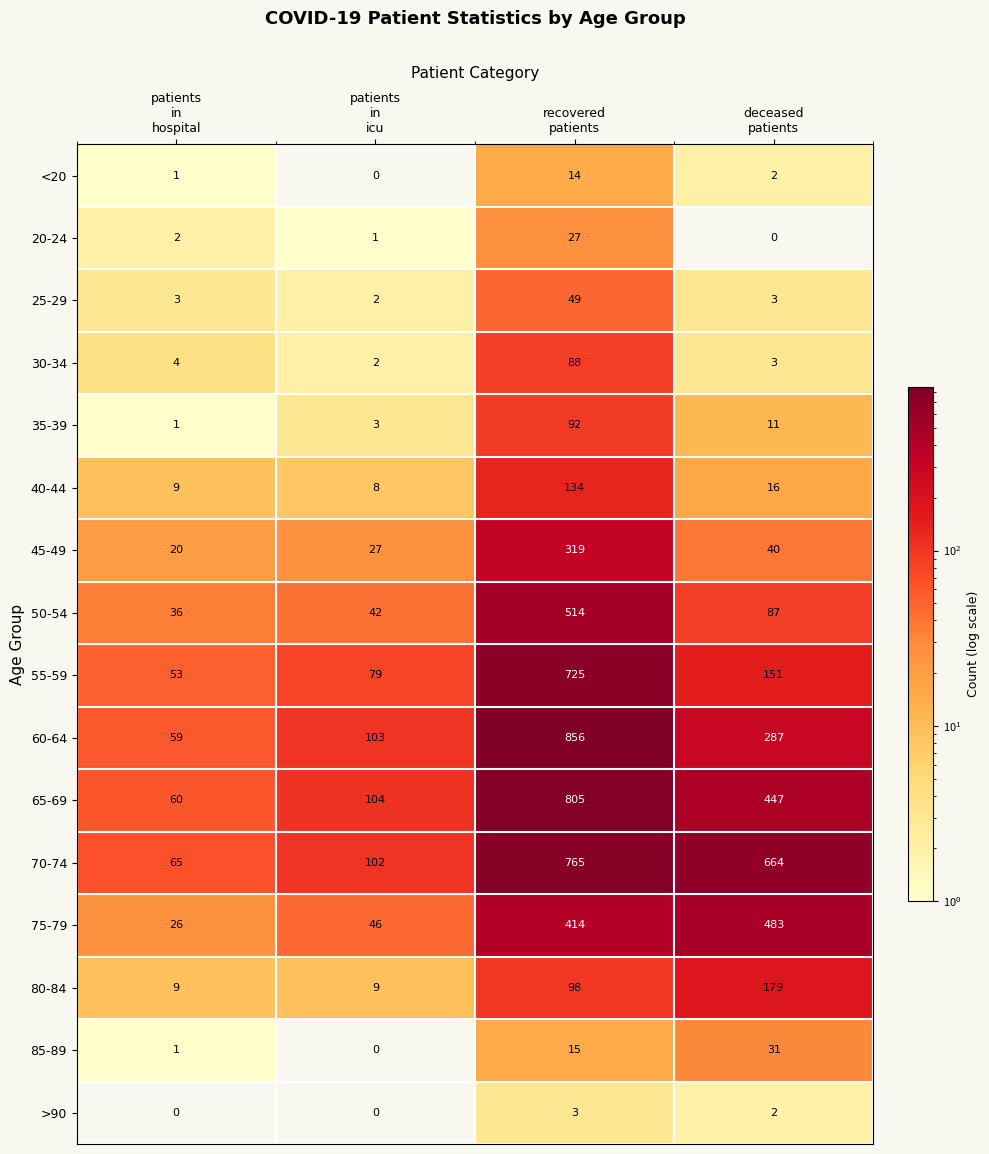

Rank the series by their maximum value, from highest to lowest.

60-64, 65-69, 70-74, 55-59, 50-54, 75-79, 45-49, 80-84, 40-44, 35-39, 30-34, 25-29, 85-89, 20-24, <20, >90